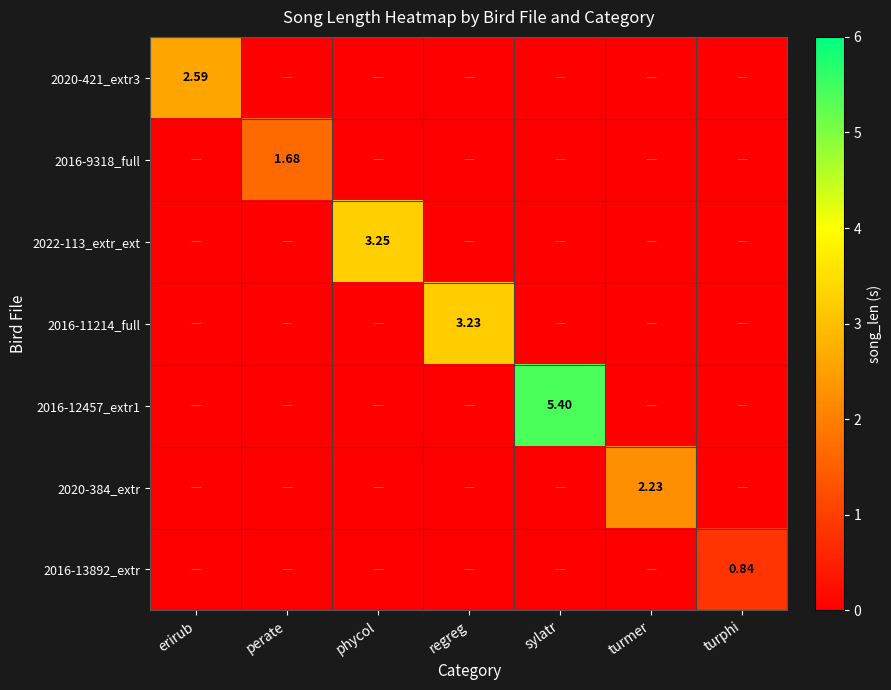

What is the difference between the maximum and minimum values in the 2022-113_extr_ext series?

3.3